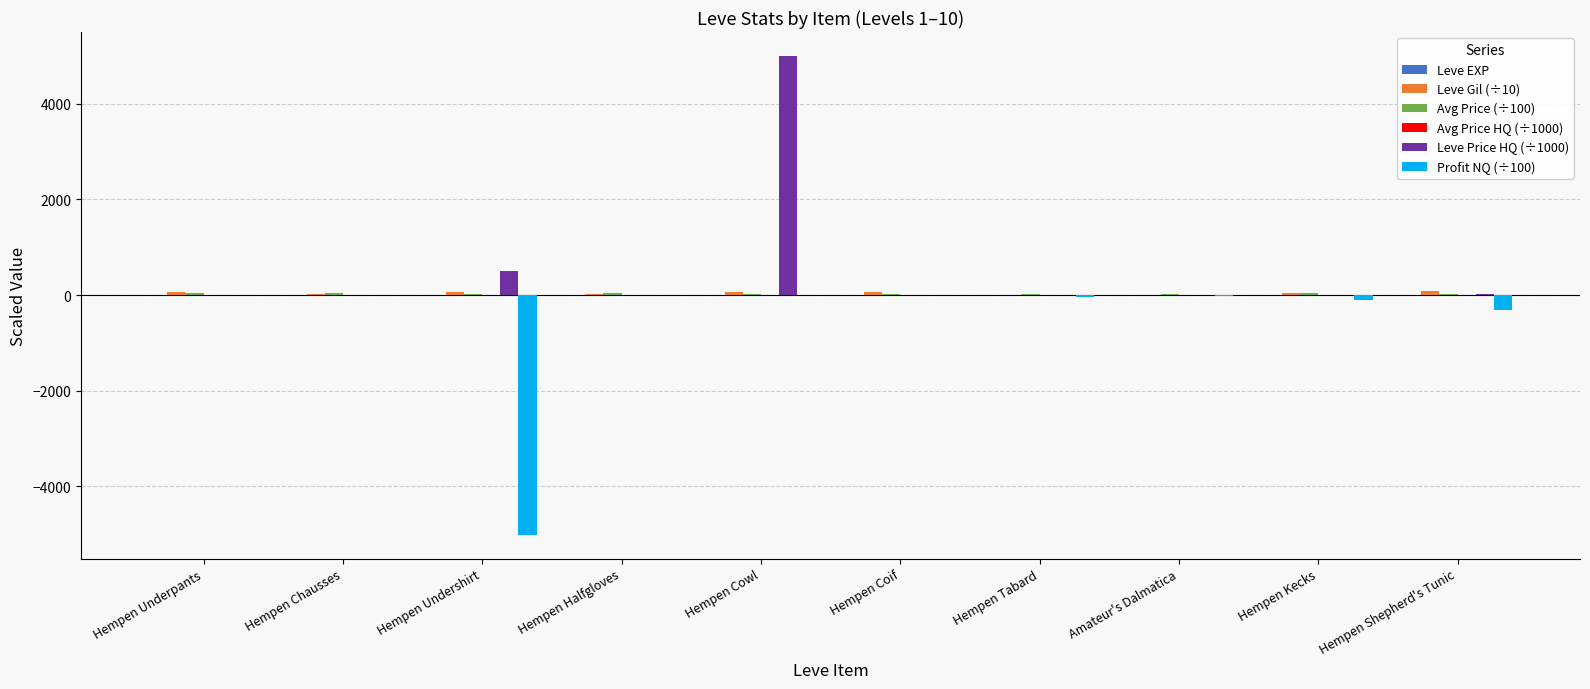

At which category is the sum across all series the highest?

Hempen Cowl